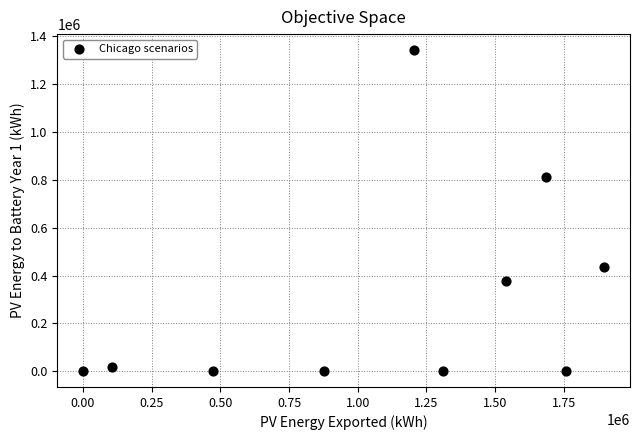

What Y value in the scatter plot is closest to 670954?

810425.3